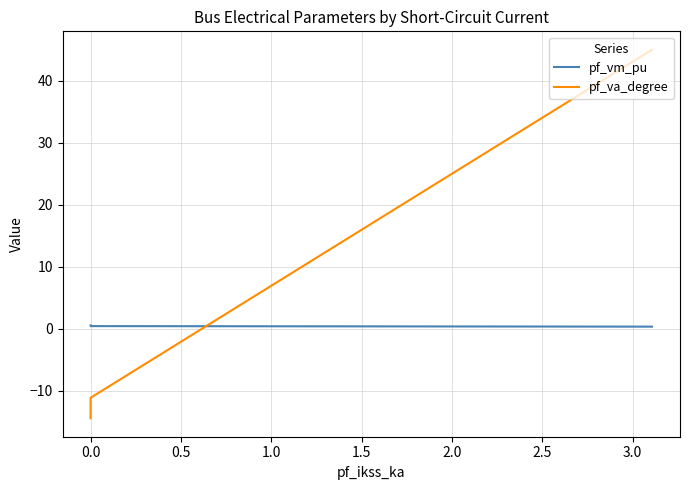

Is this an area chart (filled region under the line)?

No